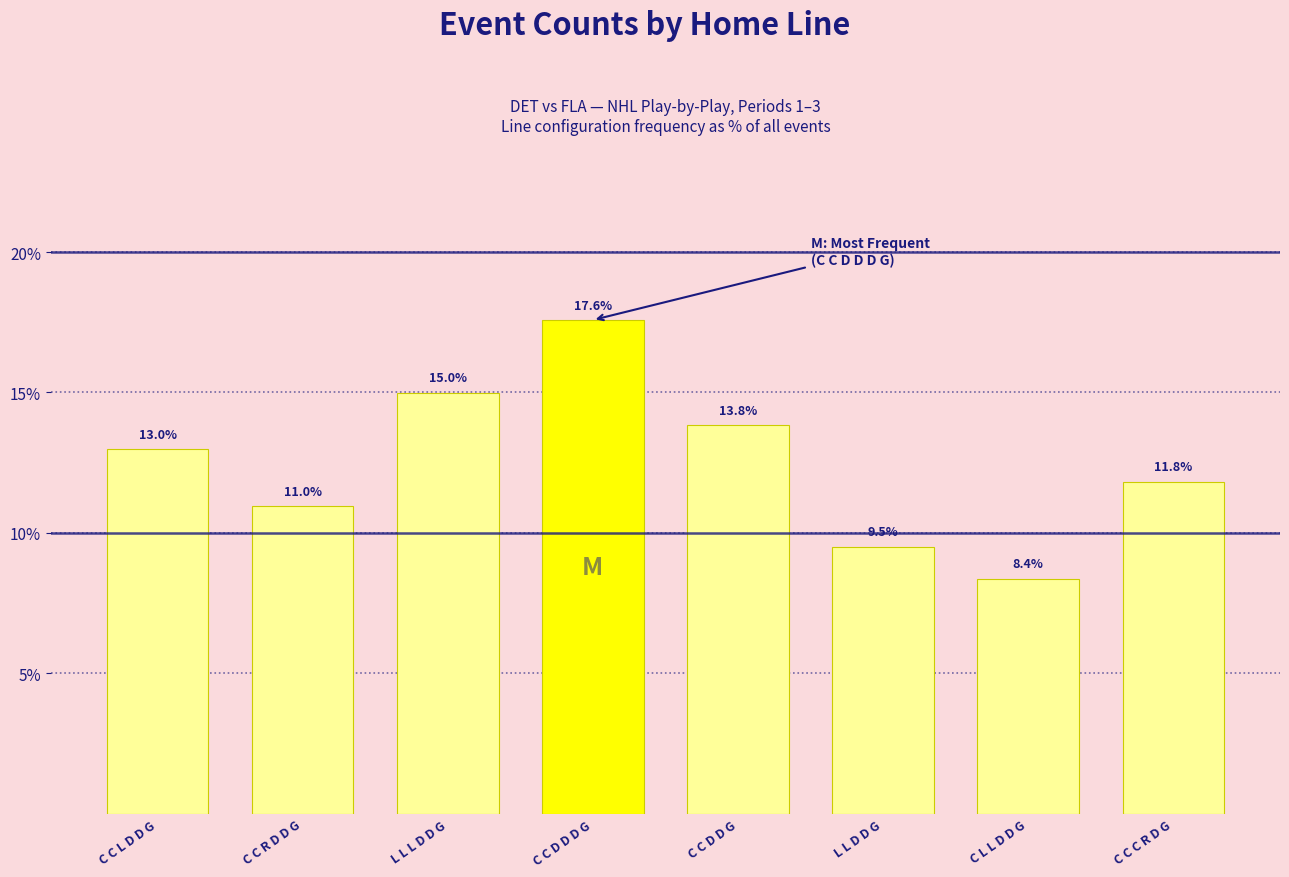

Which label corresponds to the largest value in the chart?

C C D D D G